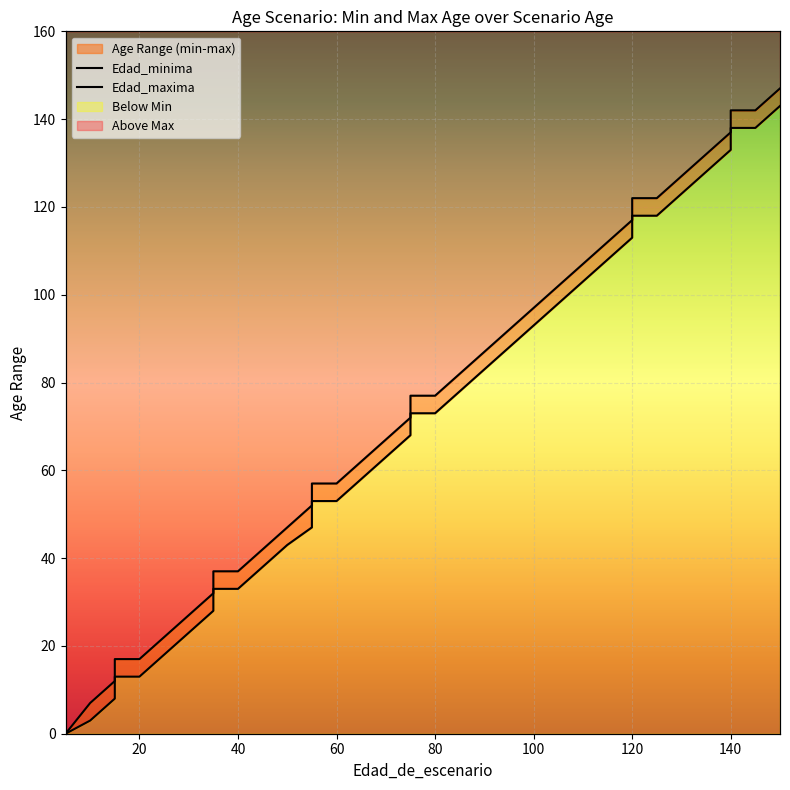

At how many categories does at least one series exceed 7?

34